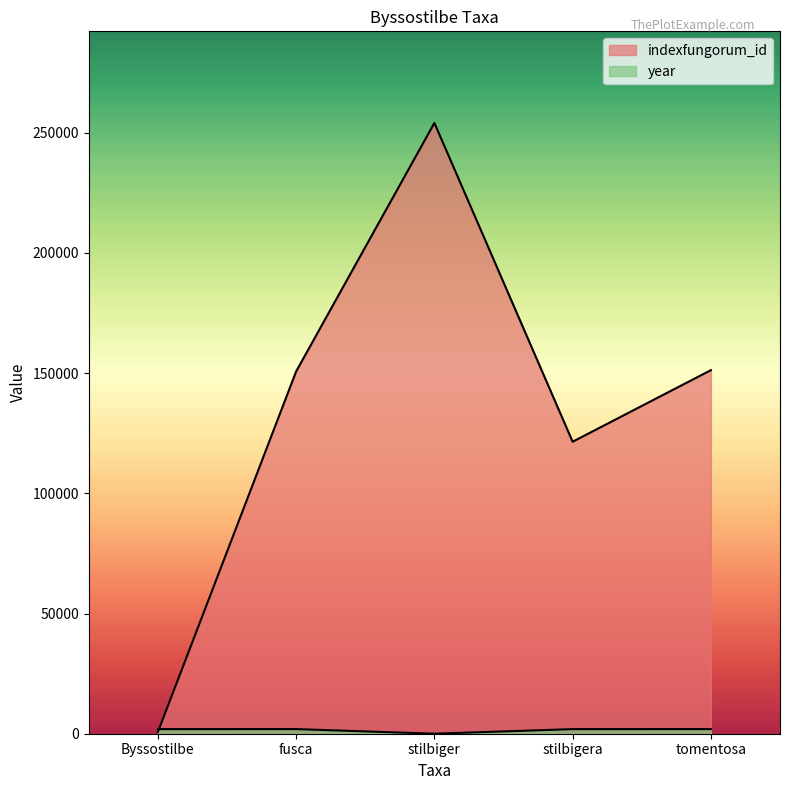

What is the spread (max minus min) of values at fusca?

148805